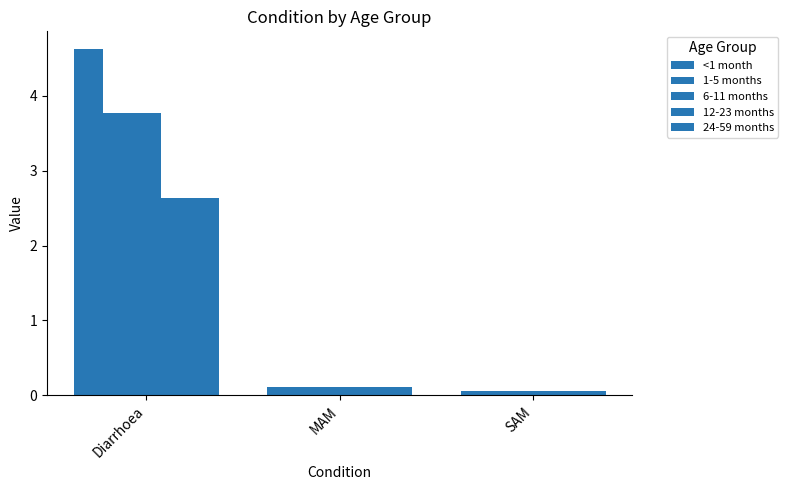

At which category does the chart reach its minimum across all series?

SAM